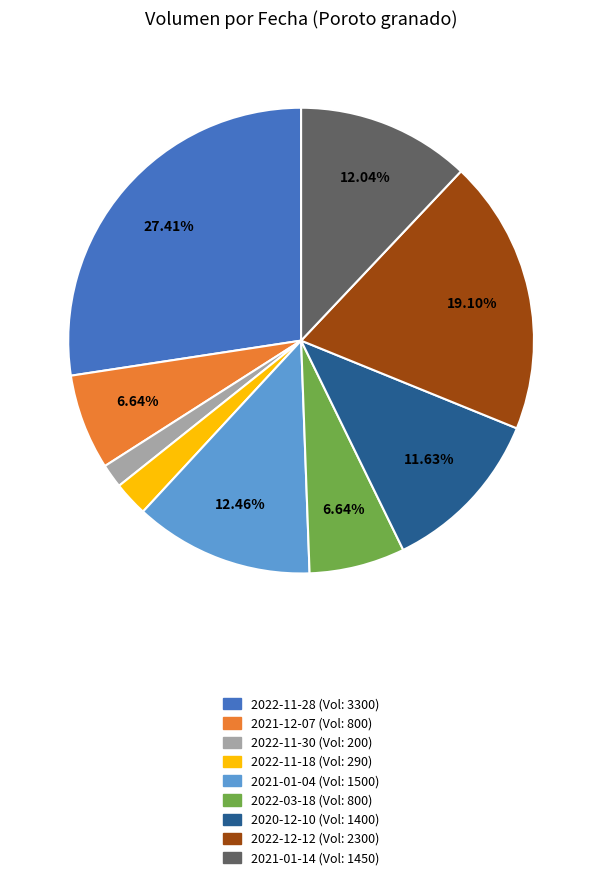

Does any single category account for the majority?

No